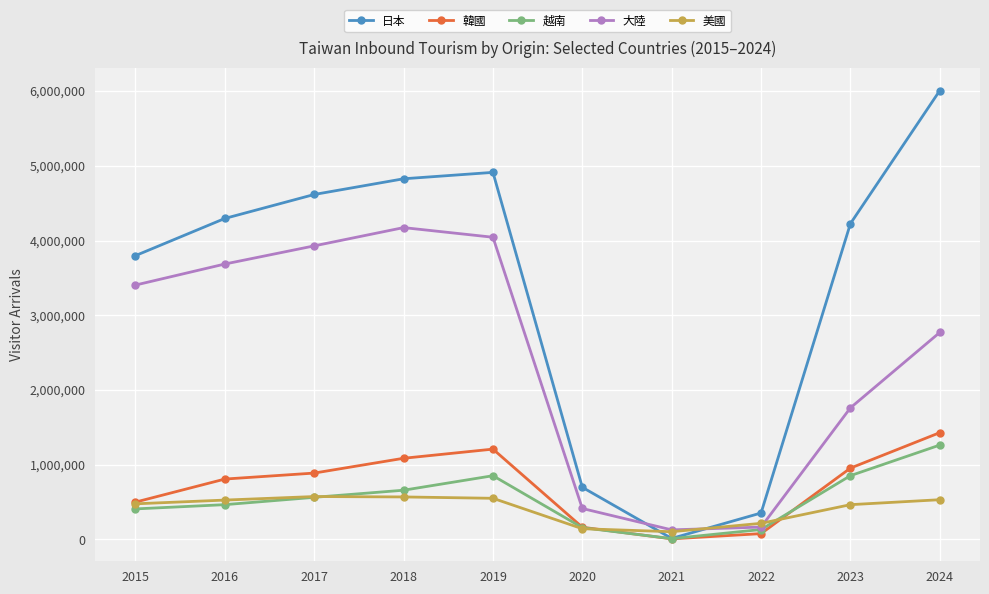

True or false: 日本 has more than 0 interior local peaks.

True